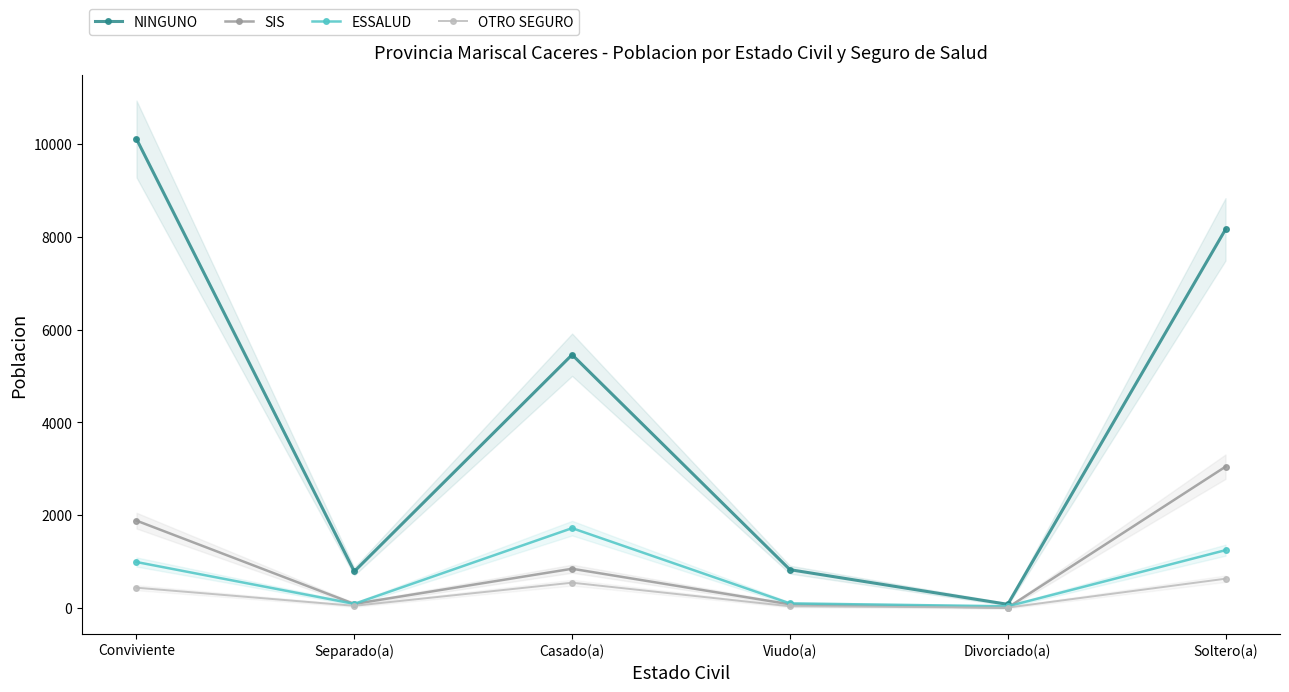

At how many categories does at least one series exceed 9310?

1